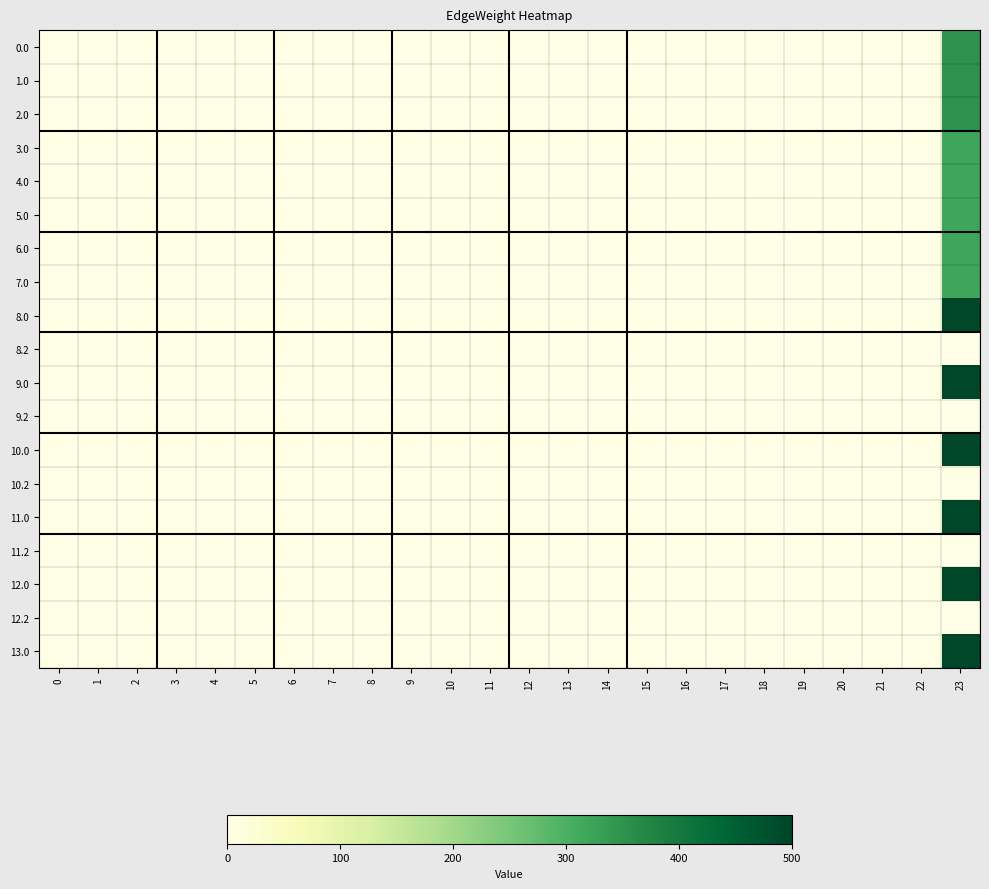

Reading right to left, list all the values displayed in this chart.

0.0: 23=351.0	22=0.0	21=0.0	20=0.0	19=0.0	18=0.0	17=0.0	16=0.0	15=0.0	14=0.0	13=0.0	12=0.0	11=0.0	10=0.0	9=0.0	8=0.0	7=0.0	6=0.0	5=0.0	4=0.0	3=0.0	2=0.0	1=0.0	0=0.0
1.0: 23=351.0	22=0.0	21=0.0	20=0.0	19=0.0	18=0.0	17=0.0	16=0.0	15=0.0	14=0.0	13=0.0	12=0.0	11=0.0	10=0.0	9=0.0	8=0.0	7=0.0	6=0.0	5=0.0	4=0.0	3=0.0	2=0.0	1=0.0	0=0.0
2.0: 23=351.0	22=0.0	21=0.0	20=0.0	19=0.0	18=0.0	17=0.0	16=0.0	15=0.0	14=0.0	13=0.0	12=0.0	11=0.0	10=0.0	9=0.0	8=0.0	7=0.0	6=0.0	5=0.0	4=0.0	3=0.0	2=0.0	1=0.0	0=0.0
3.0: 23=319.6	22=0.0	21=0.0	20=0.0	19=0.0	18=0.0	17=0.0	16=0.0	15=0.0	14=0.0	13=0.0	12=0.0	11=0.0	10=0.0	9=0.0	8=0.0	7=0.0	6=0.0	5=0.0	4=0.0	3=0.0	2=0.0	1=0.0	0=0.0
4.0: 23=319.6	22=0.0	21=0.0	20=0.0	19=0.0	18=0.0	17=0.0	16=0.0	15=0.0	14=0.0	13=0.0	12=0.0	11=0.0	10=0.0	9=0.0	8=0.0	7=0.0	6=0.0	5=0.0	4=0.0	3=0.0	2=0.0	1=0.0	0=0.0
5.0: 23=319.6	22=0.0	21=0.0	20=0.0	19=0.0	18=0.0	17=0.0	16=0.0	15=0.0	14=0.0	13=0.0	12=0.0	11=0.0	10=0.0	9=0.0	8=0.0	7=0.0	6=0.0	5=0.0	4=0.0	3=0.0	2=0.0	1=0.0	0=0.0
6.0: 23=319.6	22=0.0	21=0.0	20=0.0	19=0.0	18=0.0	17=0.0	16=0.0	15=0.0	14=0.0	13=0.0	12=0.0	11=0.0	10=0.0	9=0.0	8=0.0	7=0.0	6=0.0	5=0.0	4=0.0	3=0.0	2=0.0	1=0.0	0=0.0
7.0: 23=319.6	22=0.0	21=0.0	20=0.0	19=0.0	18=0.0	17=0.0	16=0.0	15=0.0	14=0.0	13=0.0	12=0.0	11=0.0	10=0.0	9=0.0	8=0.0	7=0.0	6=0.0	5=0.0	4=0.0	3=0.0	2=0.0	1=0.0	0=0.0
8.0: 23=495.3	22=0.0	21=0.0	20=0.0	19=0.0	18=0.0	17=0.0	16=0.0	15=0.0	14=0.0	13=0.0	12=0.0	11=0.0	10=0.0	9=0.0	8=0.0	7=0.0	6=0.0	5=0.0	4=0.0	3=0.0	2=0.0	1=0.0	0=0.0
8.2: 23=1.7	22=0.0	21=0.0	20=0.0	19=0.0	18=0.0	17=0.0	16=0.0	15=0.0	14=0.0	13=0.0	12=0.0	11=0.0	10=0.0	9=0.0	8=0.0	7=0.0	6=0.0	5=0.0	4=0.0	3=0.0	2=0.0	1=0.0	0=0.0
9.0: 23=495.3	22=0.0	21=0.0	20=0.0	19=0.0	18=0.0	17=0.0	16=0.0	15=0.0	14=0.0	13=0.0	12=0.0	11=0.0	10=0.0	9=0.0	8=0.0	7=0.0	6=0.0	5=0.0	4=0.0	3=0.0	2=0.0	1=0.0	0=0.0
9.2: 23=1.7	22=0.0	21=0.0	20=0.0	19=0.0	18=0.0	17=0.0	16=0.0	15=0.0	14=0.0	13=0.0	12=0.0	11=0.0	10=0.0	9=0.0	8=0.0	7=0.0	6=0.0	5=0.0	4=0.0	3=0.0	2=0.0	1=0.0	0=0.0
10.0: 23=495.3	22=0.0	21=0.0	20=0.0	19=0.0	18=0.0	17=0.0	16=0.0	15=0.0	14=0.0	13=0.0	12=0.0	11=0.0	10=0.0	9=0.0	8=0.0	7=0.0	6=0.0	5=0.0	4=0.0	3=0.0	2=0.0	1=0.0	0=0.0
10.2: 23=1.7	22=0.0	21=0.0	20=0.0	19=0.0	18=0.0	17=0.0	16=0.0	15=0.0	14=0.0	13=0.0	12=0.0	11=0.0	10=0.0	9=0.0	8=0.0	7=0.0	6=0.0	5=0.0	4=0.0	3=0.0	2=0.0	1=0.0	0=0.0
11.0: 23=495.3	22=0.0	21=0.0	20=0.0	19=0.0	18=0.0	17=0.0	16=0.0	15=0.0	14=0.0	13=0.0	12=0.0	11=0.0	10=0.0	9=0.0	8=0.0	7=0.0	6=0.0	5=0.0	4=0.0	3=0.0	2=0.0	1=0.0	0=0.0
11.2: 23=1.7	22=0.0	21=0.0	20=0.0	19=0.0	18=0.0	17=0.0	16=0.0	15=0.0	14=0.0	13=0.0	12=0.0	11=0.0	10=0.0	9=0.0	8=0.0	7=0.0	6=0.0	5=0.0	4=0.0	3=0.0	2=0.0	1=0.0	0=0.0
12.0: 23=495.3	22=0.0	21=0.0	20=0.0	19=0.0	18=0.0	17=0.0	16=0.0	15=0.0	14=0.0	13=0.0	12=0.0	11=0.0	10=0.0	9=0.0	8=0.0	7=0.0	6=0.0	5=0.0	4=0.0	3=0.0	2=0.0	1=0.0	0=0.0
12.2: 23=1.7	22=0.0	21=0.0	20=0.0	19=0.0	18=0.0	17=0.0	16=0.0	15=0.0	14=0.0	13=0.0	12=0.0	11=0.0	10=0.0	9=0.0	8=0.0	7=0.0	6=0.0	5=0.0	4=0.0	3=0.0	2=0.0	1=0.0	0=0.0
13.0: 23=495.3	22=0.0	21=0.0	20=0.0	19=0.0	18=0.0	17=0.0	16=0.0	15=0.0	14=0.0	13=0.0	12=0.0	11=0.0	10=0.0	9=0.0	8=0.0	7=0.0	6=0.0	5=0.0	4=0.0	3=0.0	2=0.0	1=0.0	0=0.0